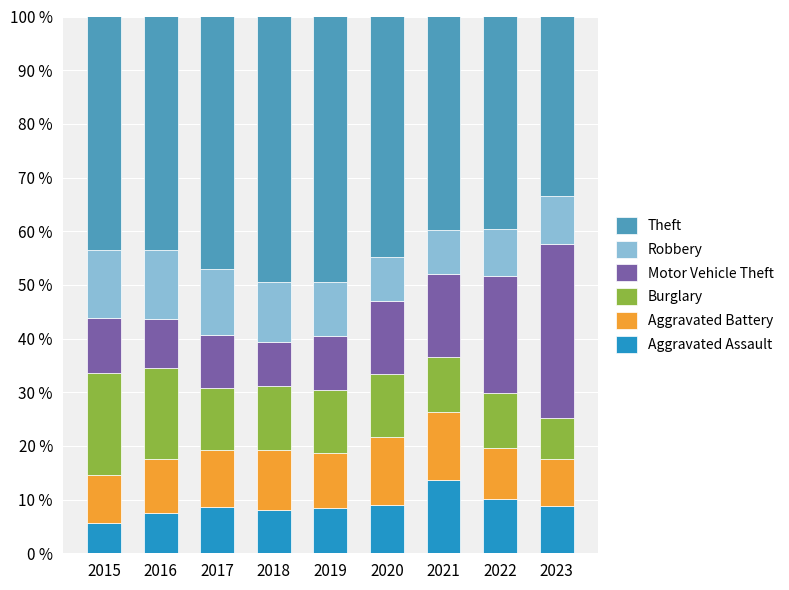

What is the total value across all series at 2018?

100.0